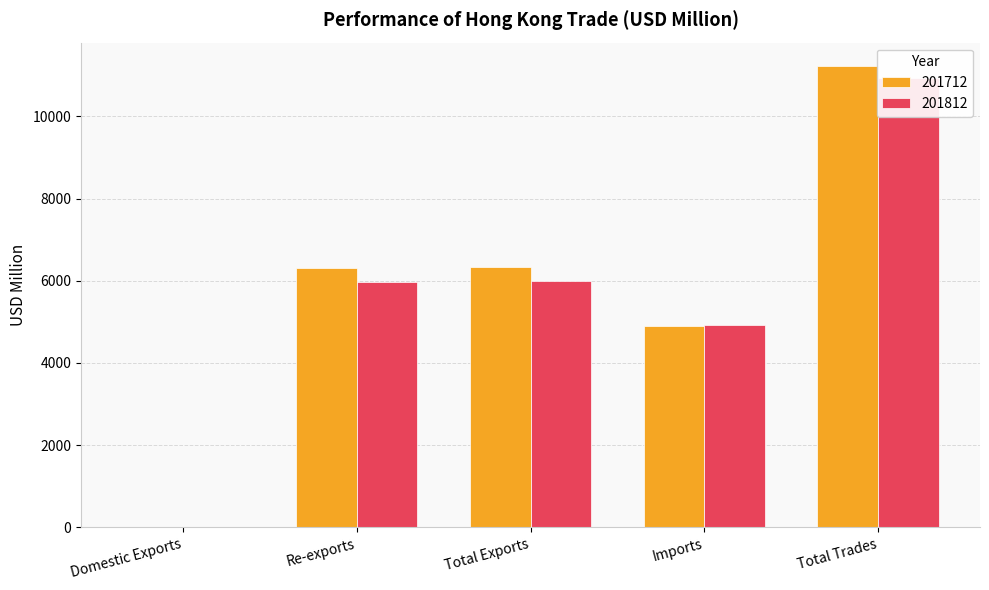

How many bars are there in total?

10